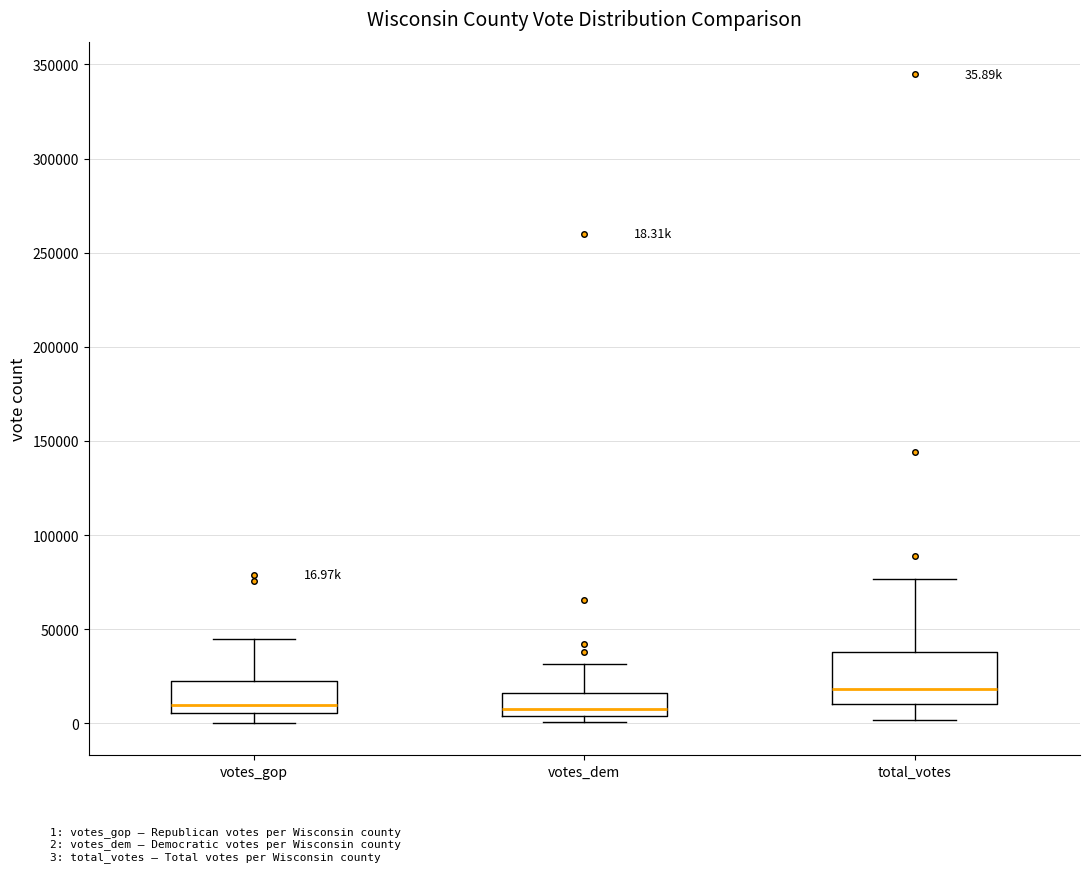

Which box is the tallest, from its lower edge to its upper edge?

total_votes